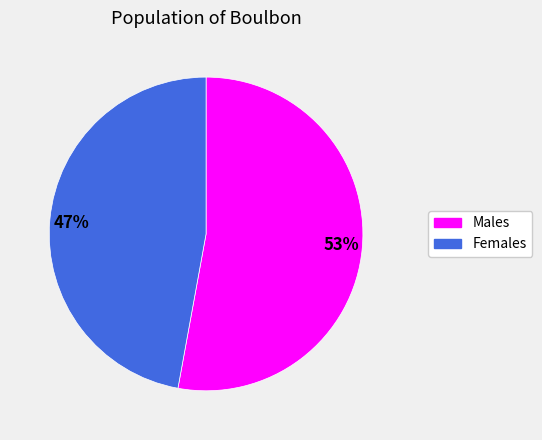

Do Males and Females together represent more than half of the pie?

Yes